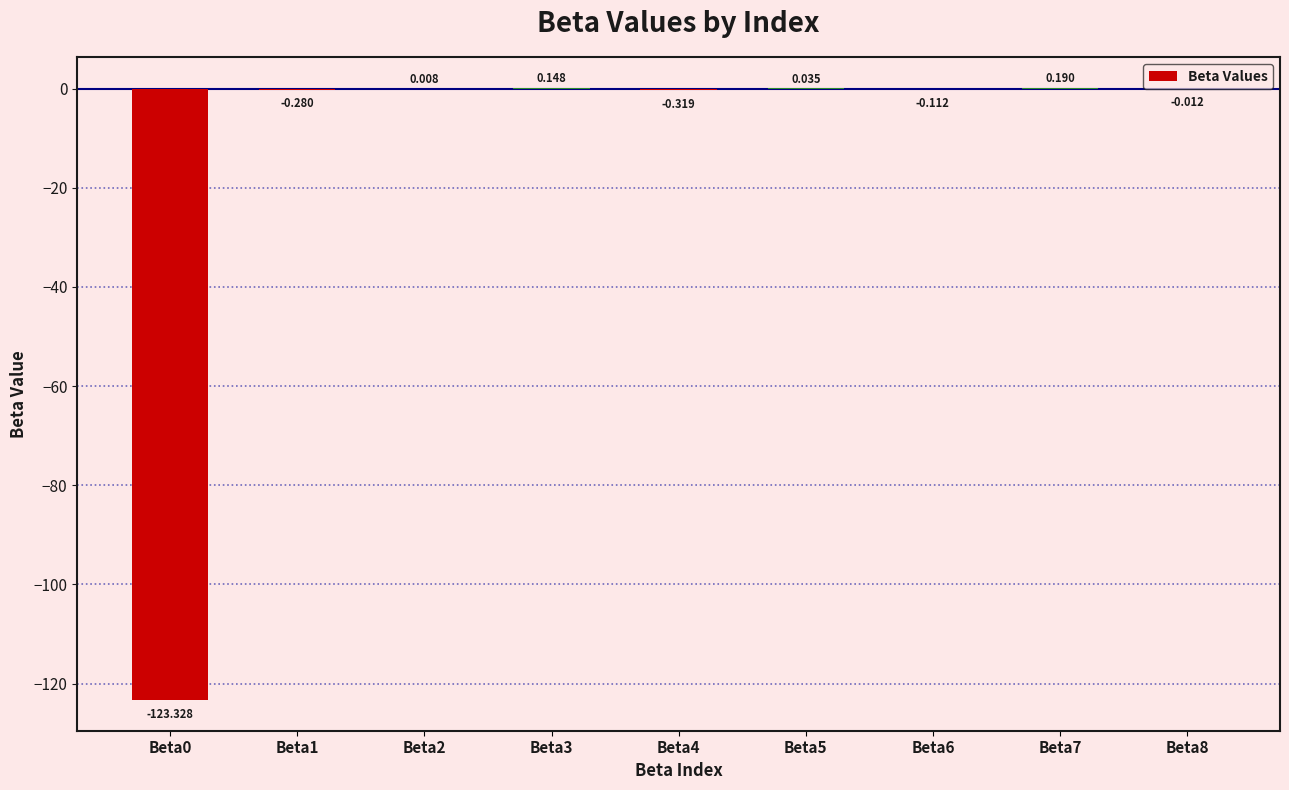

Which has a higher value, Beta0 or Beta1?

Beta1